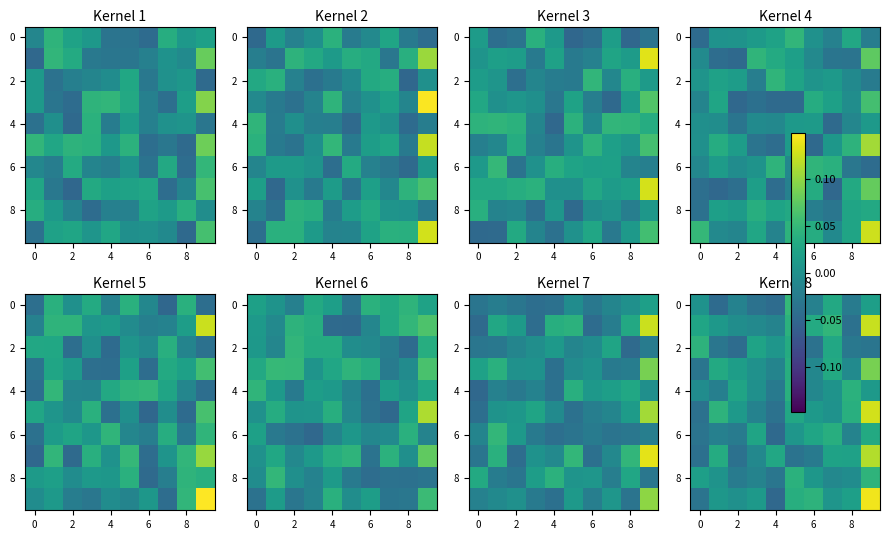

At which category is the sum across all series the highest?

9